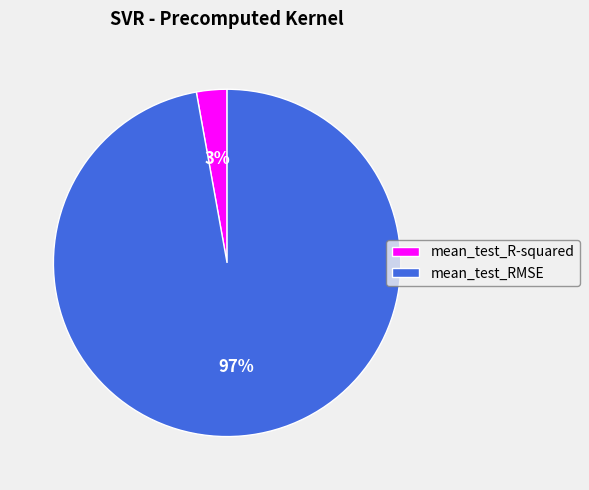

Do mean_test_RMSE and mean_test_R-squared together represent more than half of the pie?

Yes